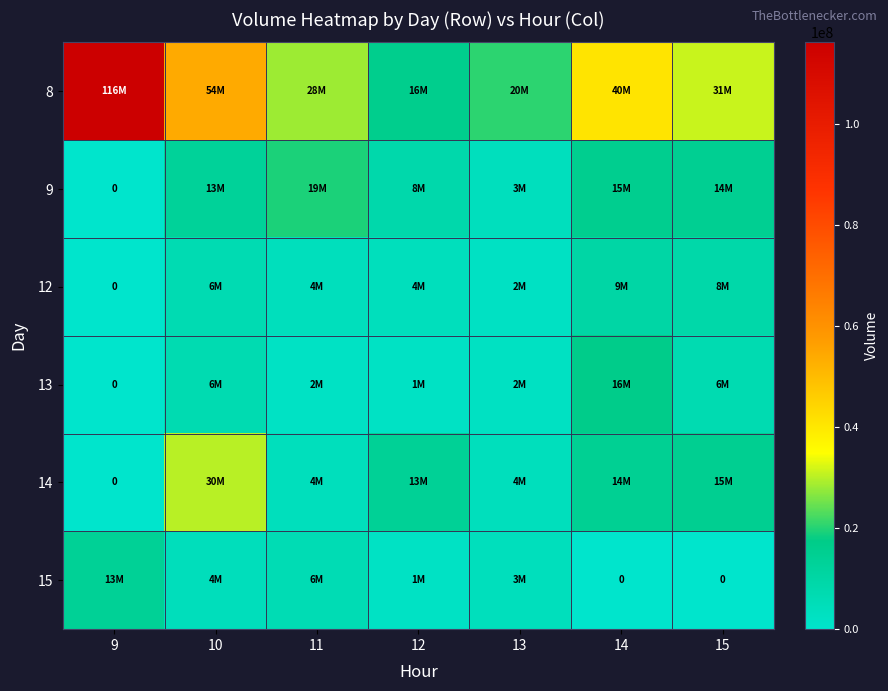

Between 11 and 12, which is larger?

11